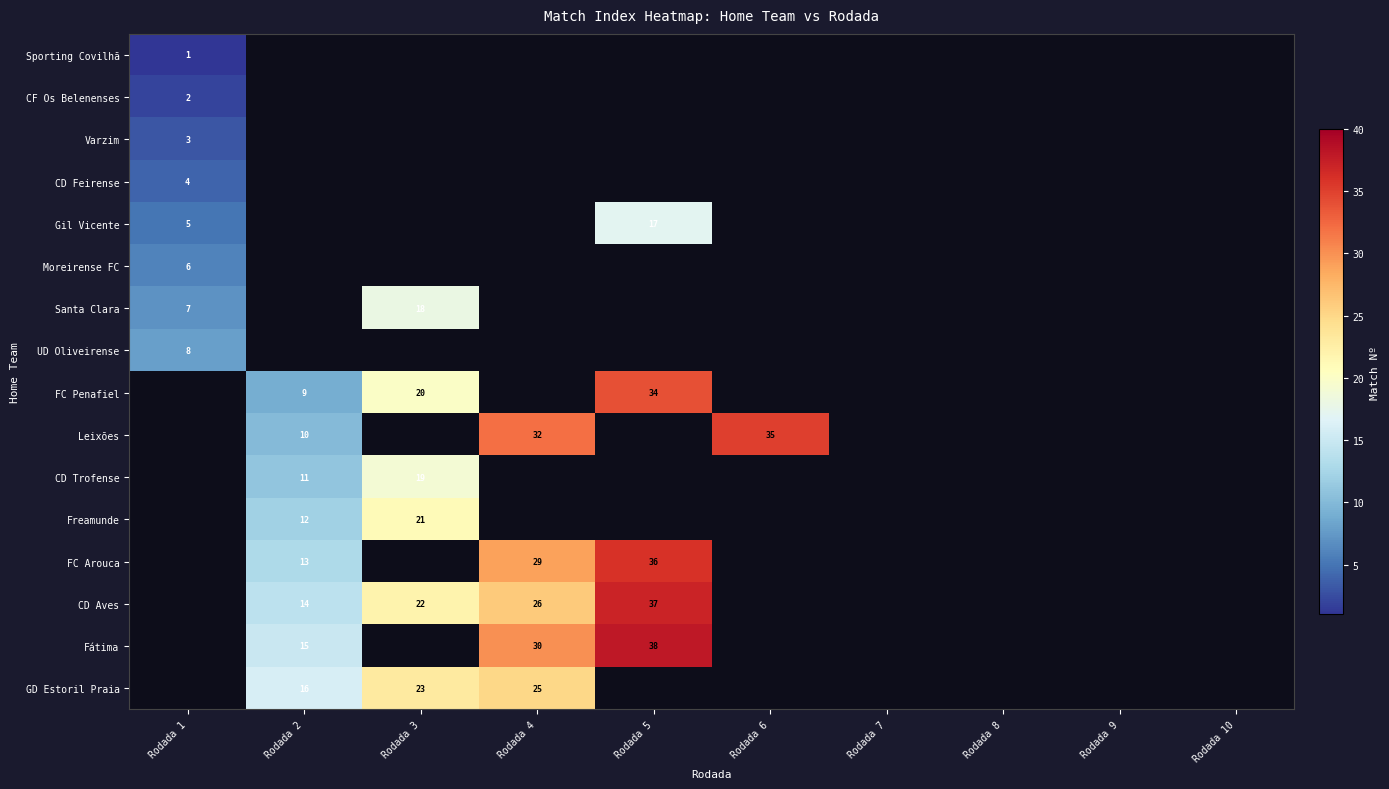

The value of Gil Vicente at Rodada 1 is 1. True or false?

False